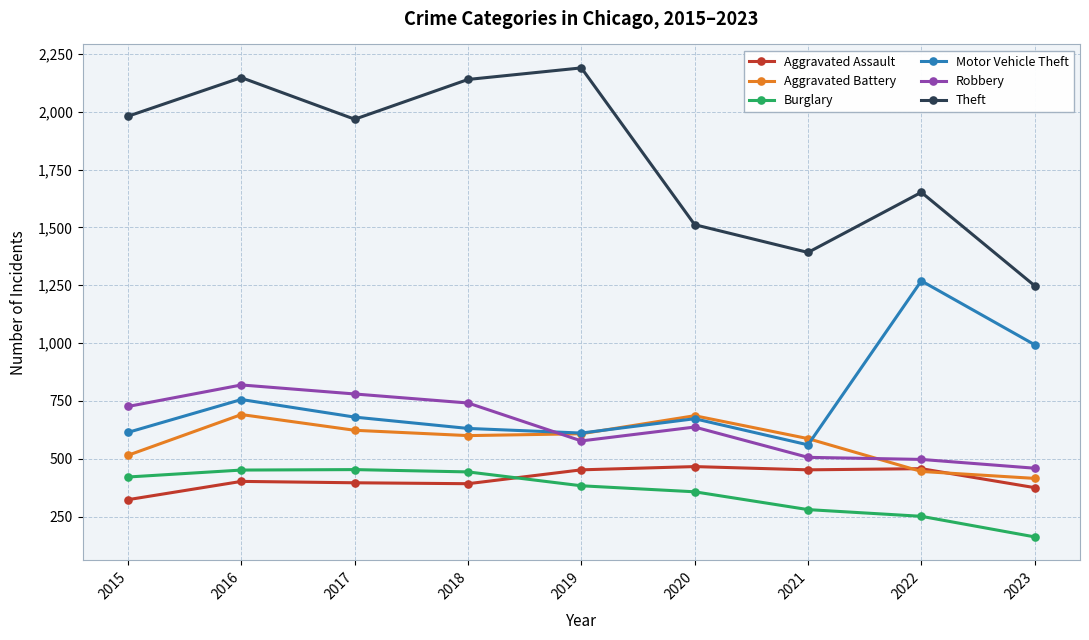

What value does the Theft series have at 2019?

2190